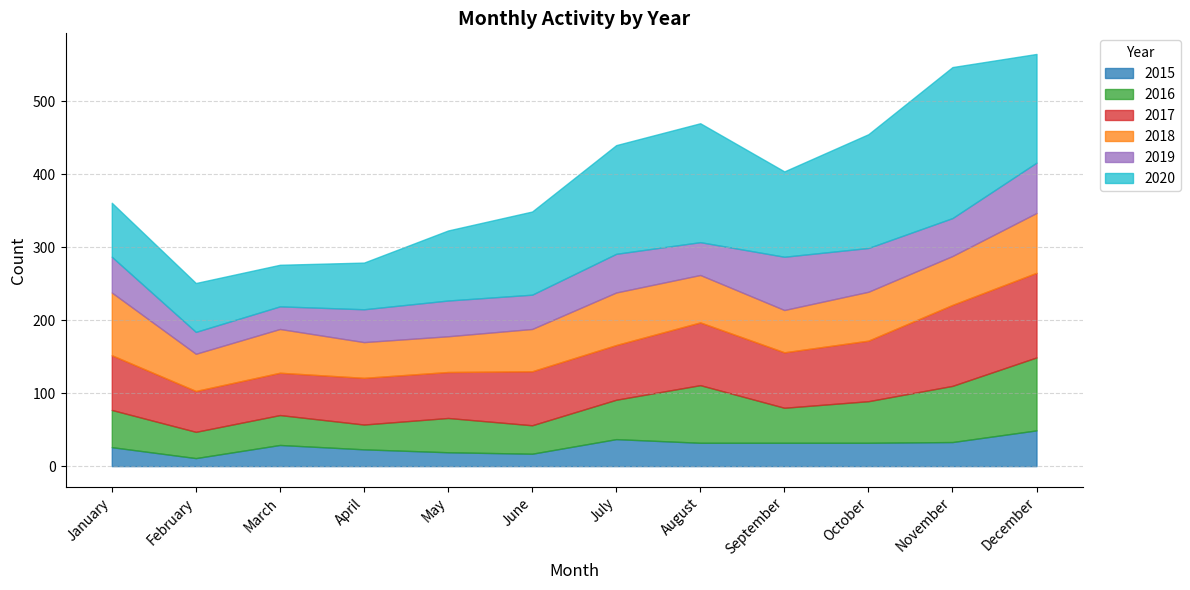

At which label does 2019 first exceed 49?

July